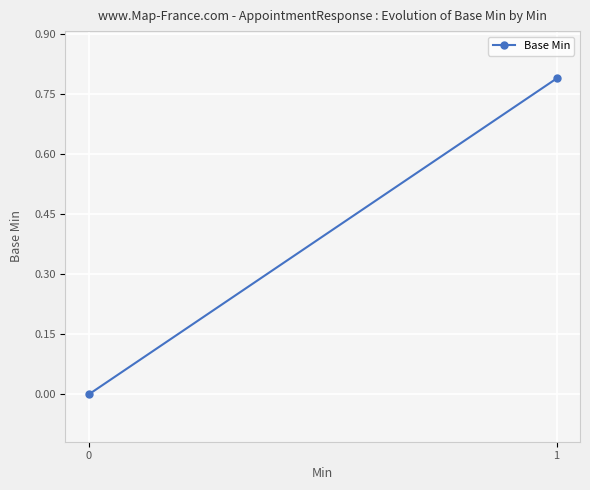

What is the difference between the maximum and minimum values?

0.8